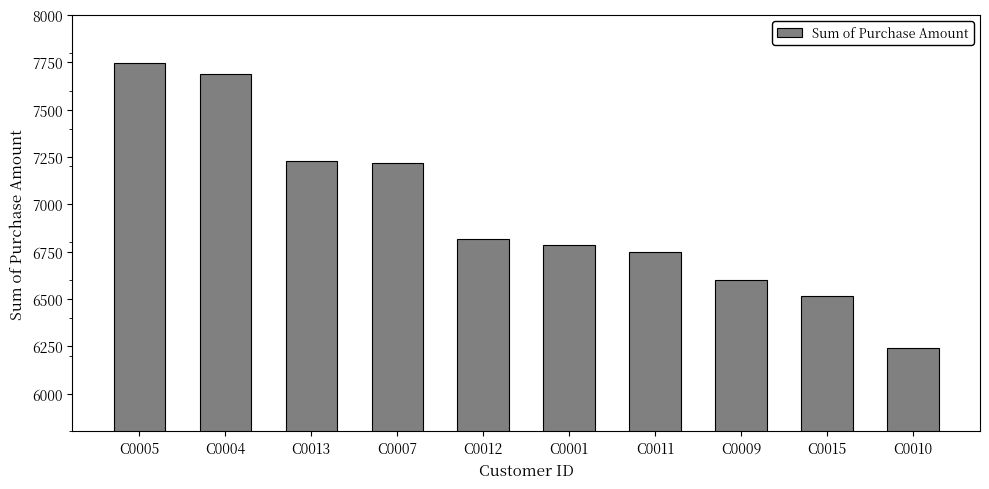

Reading right to left, extract all data points from this chart.

6242	6518	6601	6749	6785	6819	7216	7230	7689	7747